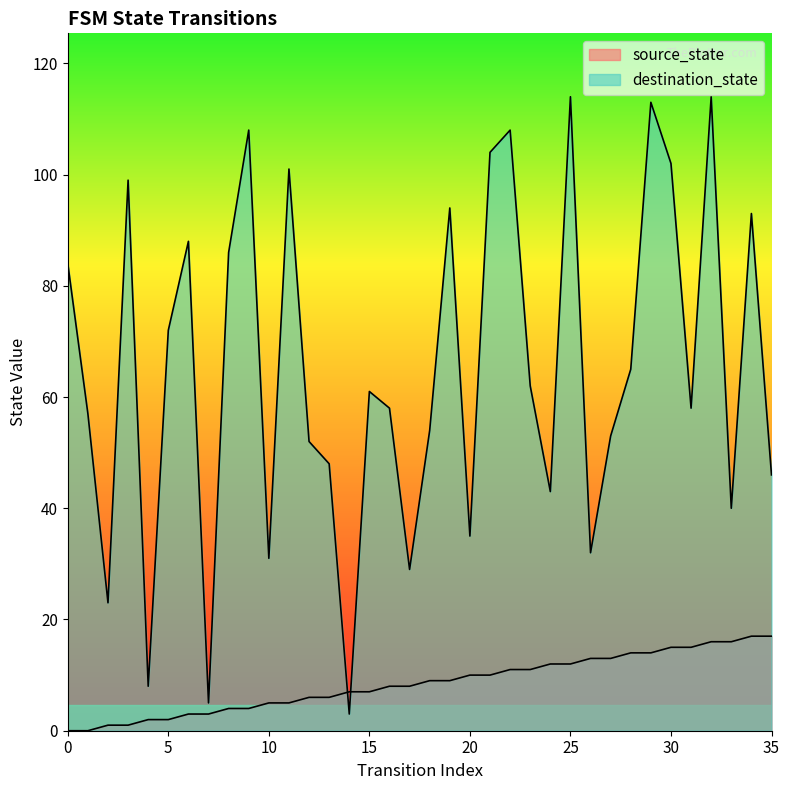

What is the value of the source_state point at the 10th from the left?

4